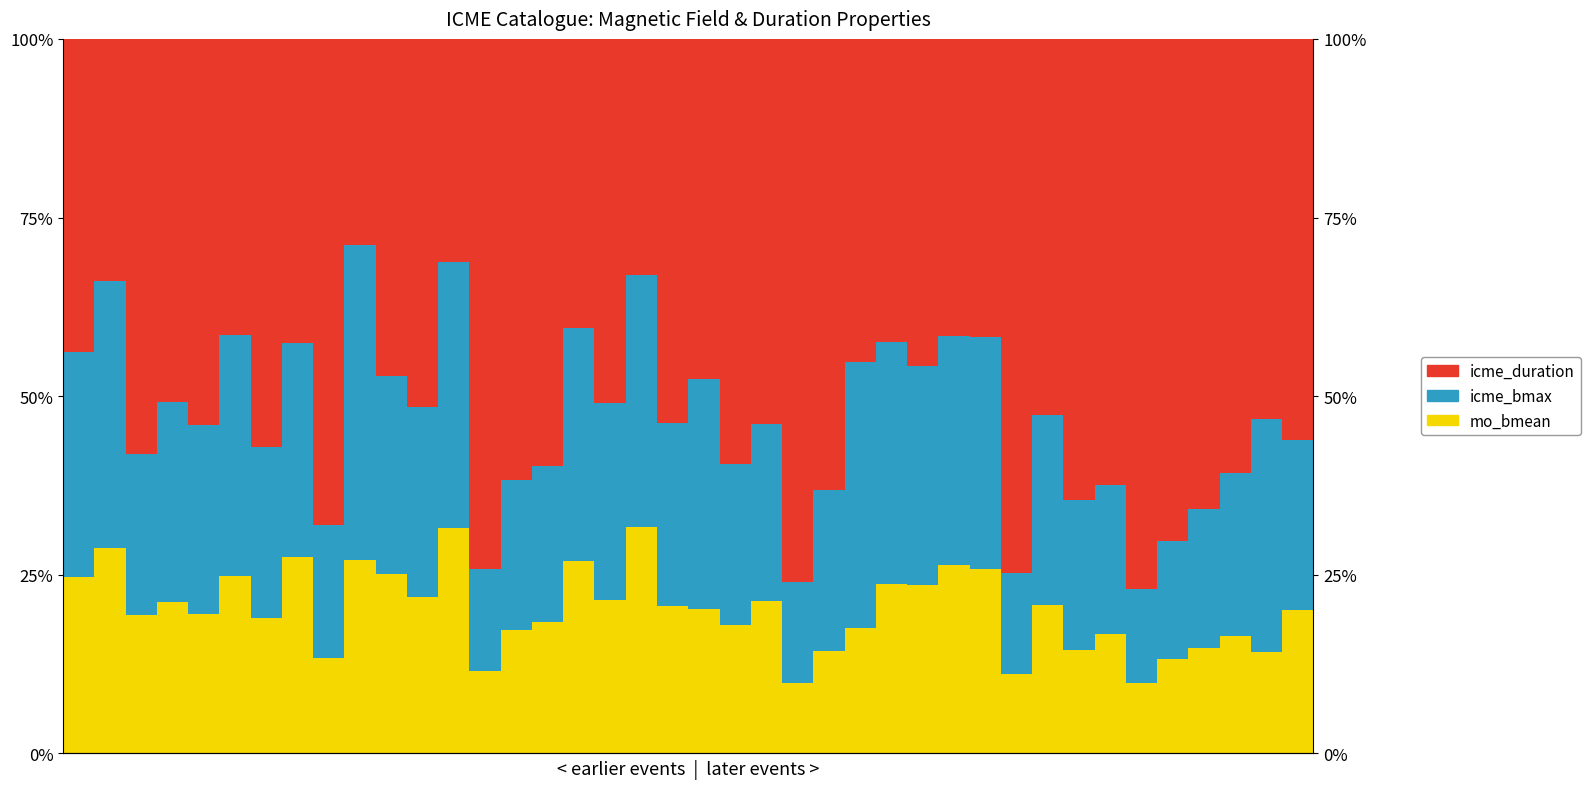

Rank the categories by icme_bmax value from lowest to highest.

34, 30, 23, 13, 35, 8, 36, 33, 14, 32, 15, 24, 21, 2, 37, 39, 6, 22, 19, 4, 11, 31, 17, 10, 3, 7, 27, 0, 28, 20, 29, 38, 16, 5, 26, 18, 12, 25, 1, 9